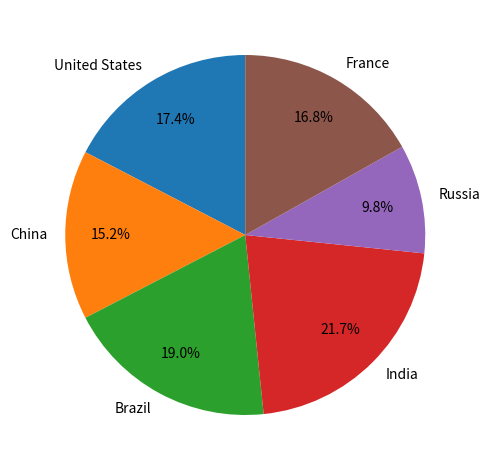

What is the ratio of the value at Russia to the value at United States?

0.6